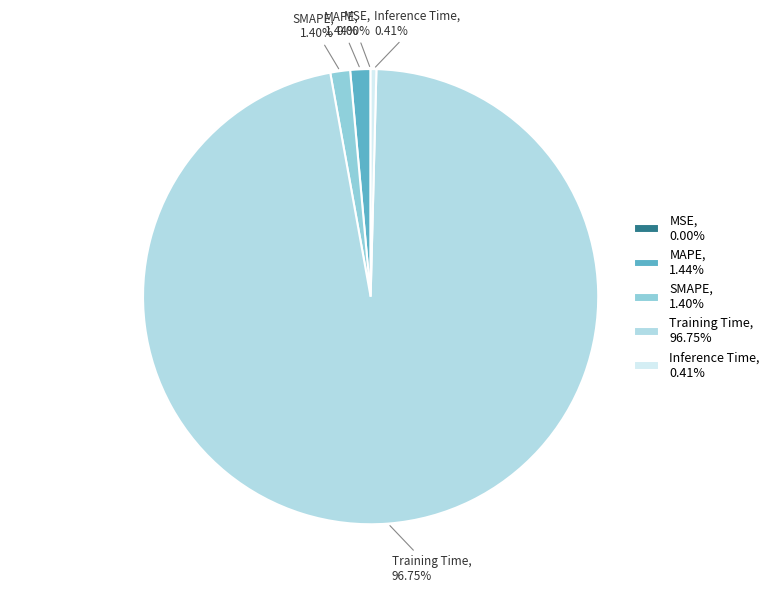

Combined, do SMAPE and MAPE account for over 50%?

No